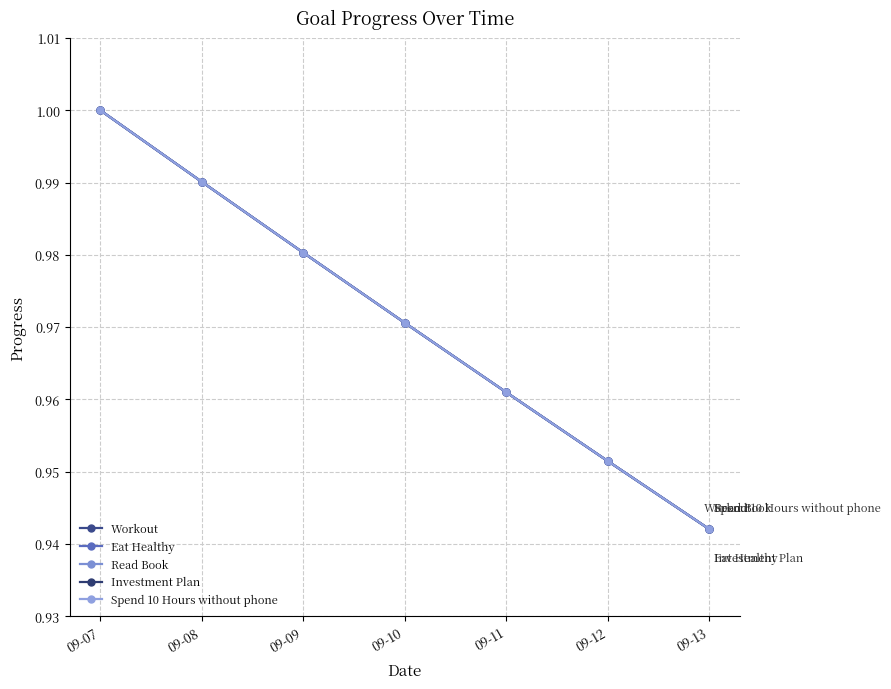

Reading left to right, transcribe all the data shown in this chart.

Workout: 09-07=1.0	09-08=1.0	09-09=1.0	09-10=1.0	09-11=1.0	09-12=1.0	09-13=0.9
Eat Healthy: 09-07=1.0	09-08=1.0	09-09=1.0	09-10=1.0	09-11=1.0	09-12=1.0	09-13=0.9
Read Book: 09-07=1.0	09-08=1.0	09-09=1.0	09-10=1.0	09-11=1.0	09-12=1.0	09-13=0.9
Investment Plan: 09-07=1.0	09-08=1.0	09-09=1.0	09-10=1.0	09-11=1.0	09-12=1.0	09-13=0.9
Spend 10 Hours without phone: 09-07=1.0	09-08=1.0	09-09=1.0	09-10=1.0	09-11=1.0	09-12=1.0	09-13=0.9